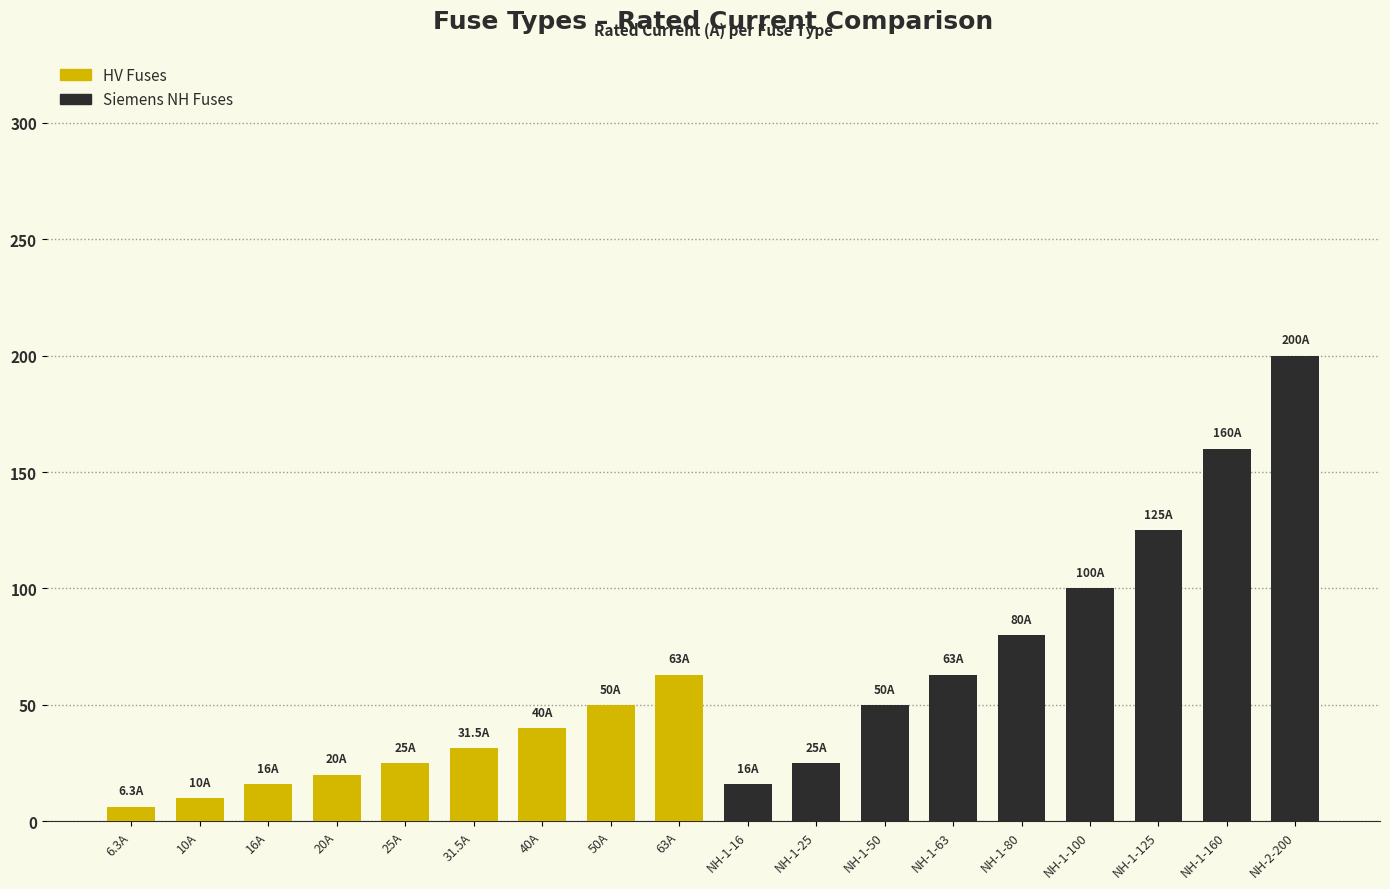

Is the value of HV Fuses at 6.3A greater than the value of Siemens NH Fuses at 10A?

No